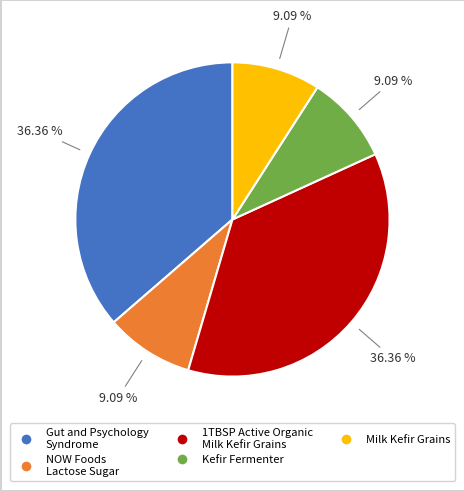

Is there any slice that represents more than half of the pie?

No